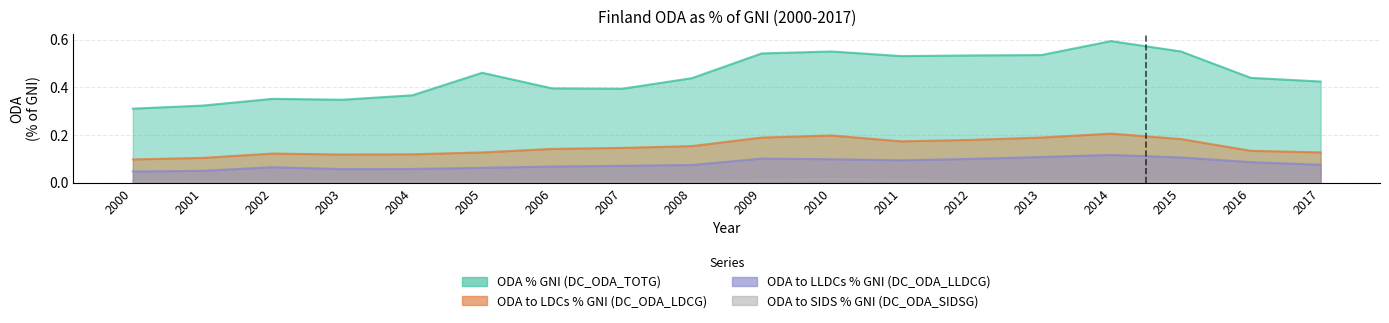

Reading left to right, what are all the values shown in this chart?

ODA % GNI (DC_ODA_TOTG): 2000=0.3	2001=0.3	2002=0.4	2003=0.3	2004=0.4	2005=0.5	2006=0.4	2007=0.4	2008=0.4	2009=0.5	2010=0.6	2011=0.5	2012=0.5	2013=0.5	2014=0.6	2015=0.6	2016=0.4	2017=0.4
ODA to LDCs % GNI (DC_ODA_LDCG): 2000=0.1	2001=0.1	2002=0.1	2003=0.1	2004=0.1	2005=0.1	2006=0.1	2007=0.1	2008=0.2	2009=0.2	2010=0.2	2011=0.2	2012=0.2	2013=0.2	2014=0.2	2015=0.2	2016=0.1	2017=0.1
ODA to LLDCs % GNI (DC_ODA_LLDCG): 2000=0.0	2001=0.1	2002=0.1	2003=0.1	2004=0.1	2005=0.1	2006=0.1	2007=0.1	2008=0.1	2009=0.1	2010=0.1	2011=0.1	2012=0.1	2013=0.1	2014=0.1	2015=0.1	2016=0.1	2017=0.1
ODA to SIDS % GNI (DC_ODA_SIDSG): 2000=0.0	2001=0.0	2002=0.0	2003=0.0	2004=0.0	2005=0.0	2006=0.0	2007=0.0	2008=0.0	2009=0.0	2010=0.0	2011=0.0	2012=0.0	2013=0.0	2014=0.0	2015=0.0	2016=0.0	2017=0.0